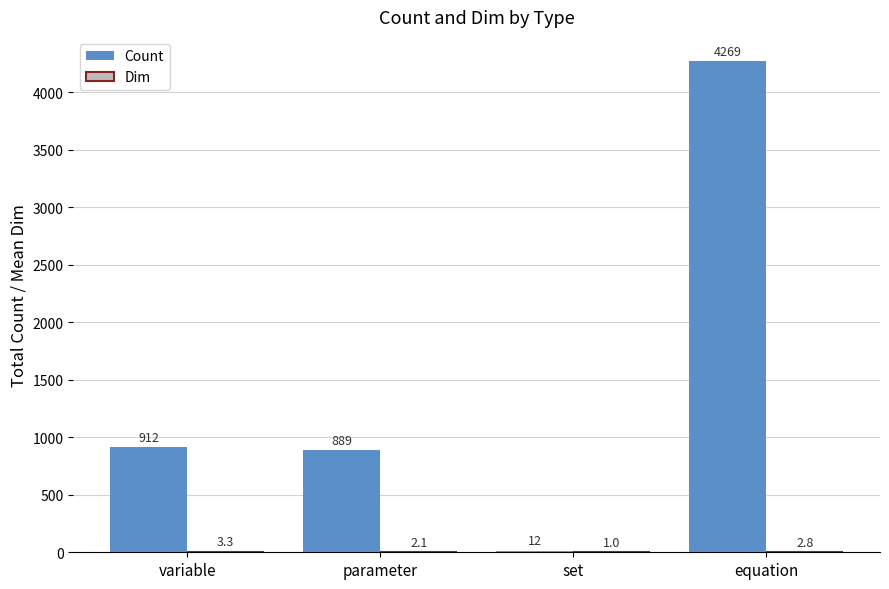

Does the chart contain stacked bars?

No